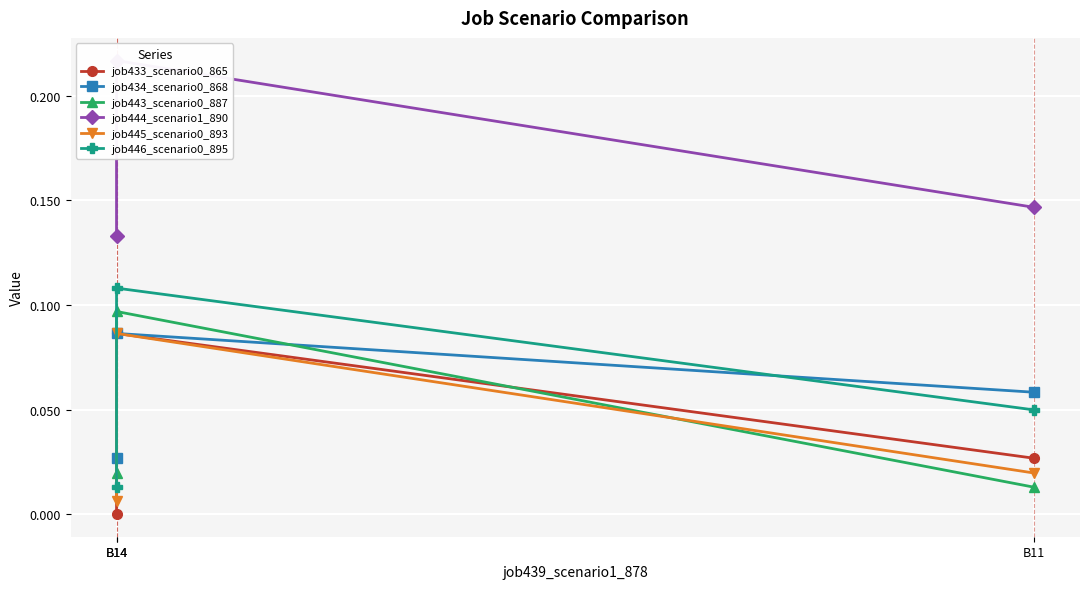

The job443_scenario0_887 series shows 0.0 at B14. True or false?

False